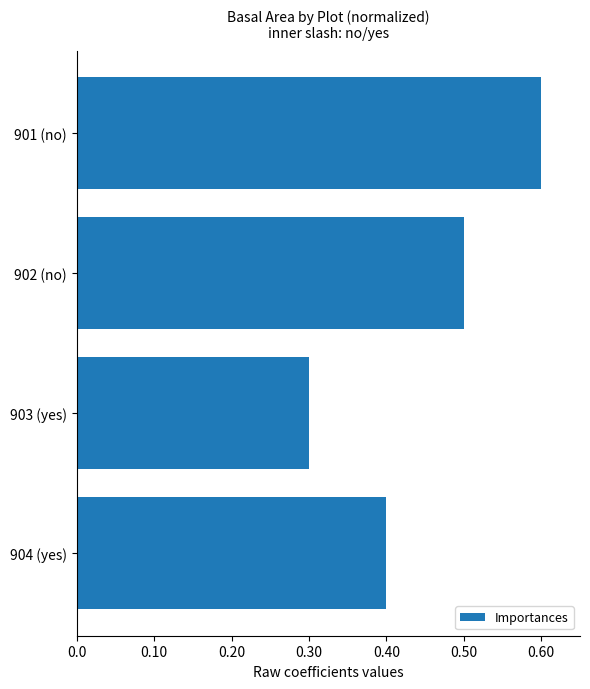

How many values are between 0 and 1?

4